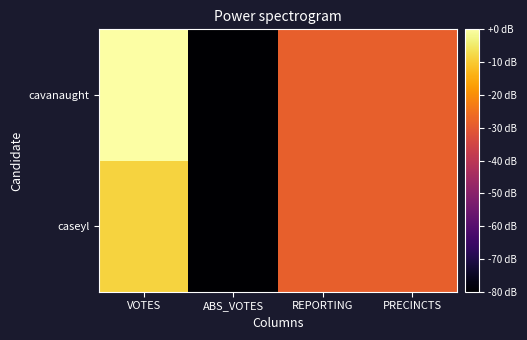

How many series are shown in this chart?

2